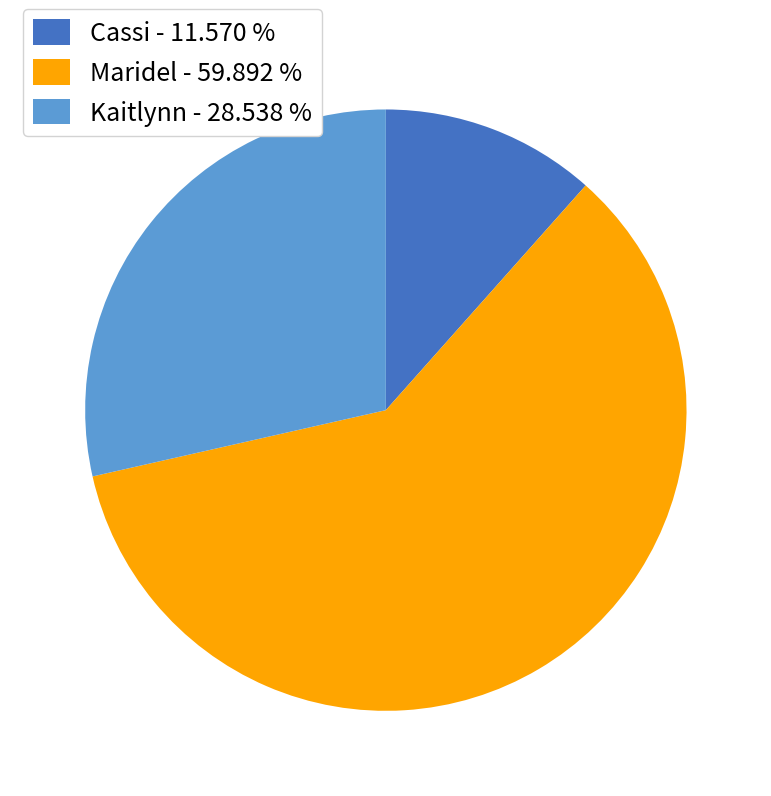

Which has a higher value, Kaitlynn or Cassi?

Kaitlynn